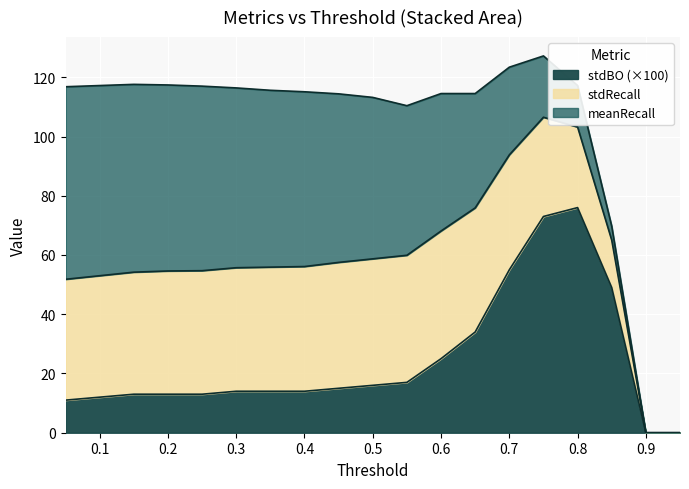

At which label does meanRecall first exceed 54?

0.05